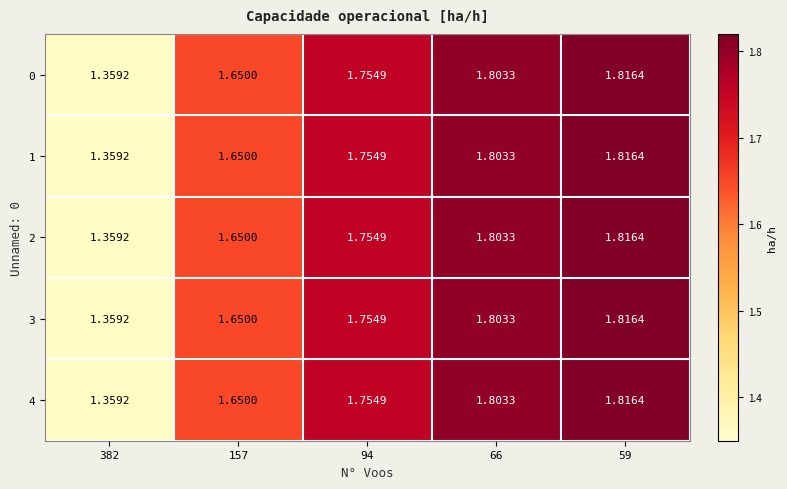

Is the value of 3 at 94 greater than the value of 2 at 59?

No